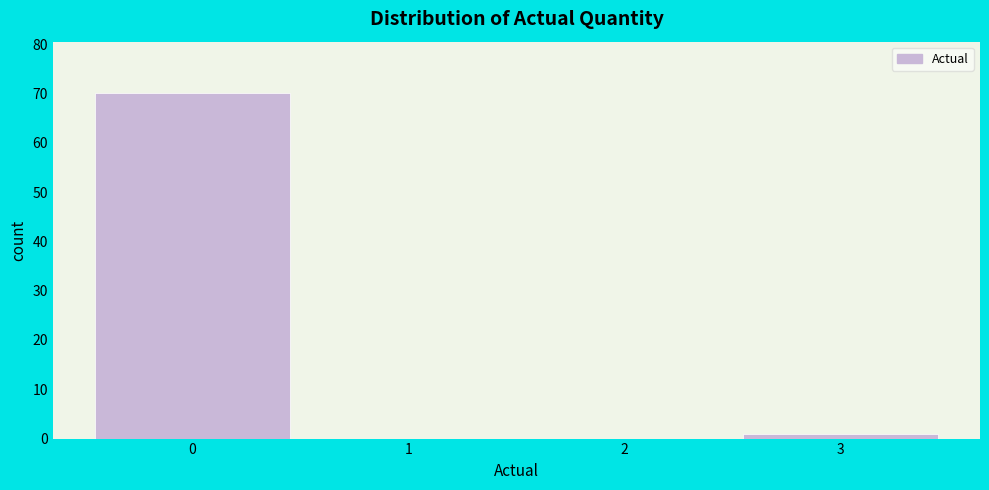

Reading left to right, transcribe this chart: for each bar, give the range it covers on the x-axis and its height. The values are not printed on the chart, so give them approximately, as read against the axis.

-0.5 to 0.5: 70
0.5 to 1.5: 0
1.5 to 2.5: 0
2.5 to 3.5: 1